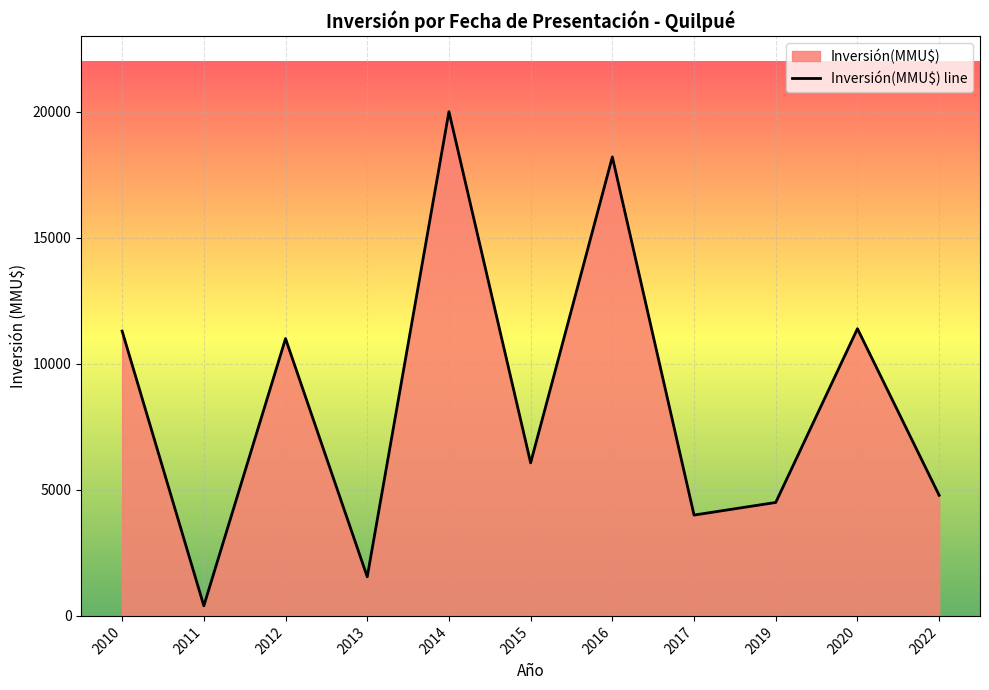

True or false: the data shows 11000 at 2012.

True